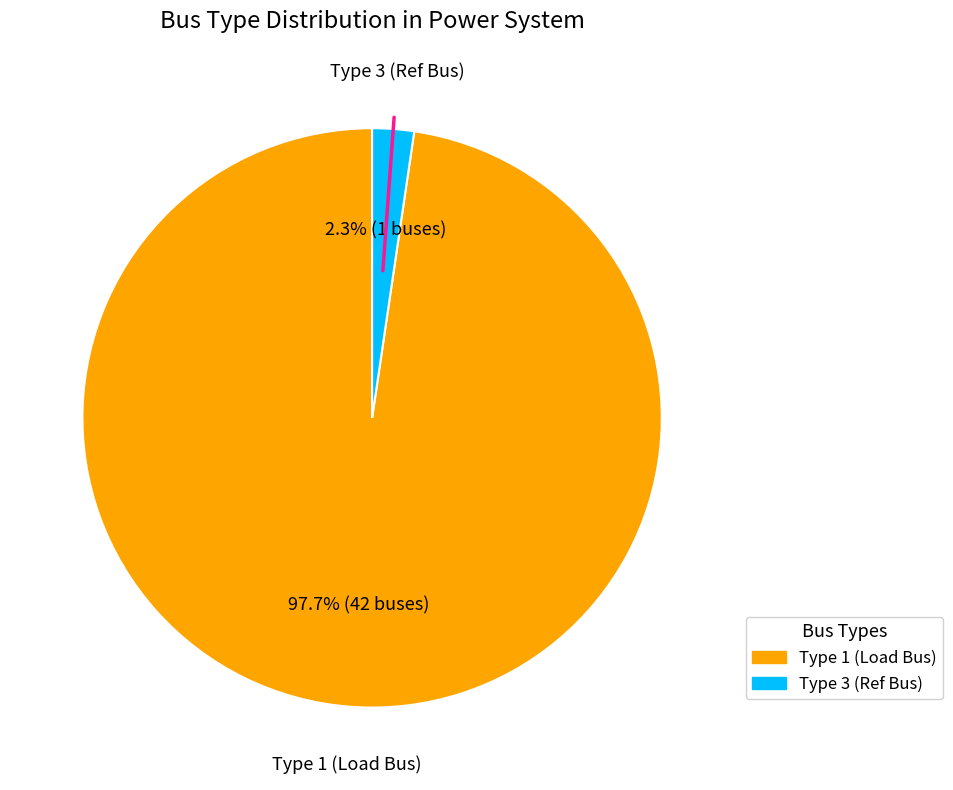

How many slices are in this pie chart?

2